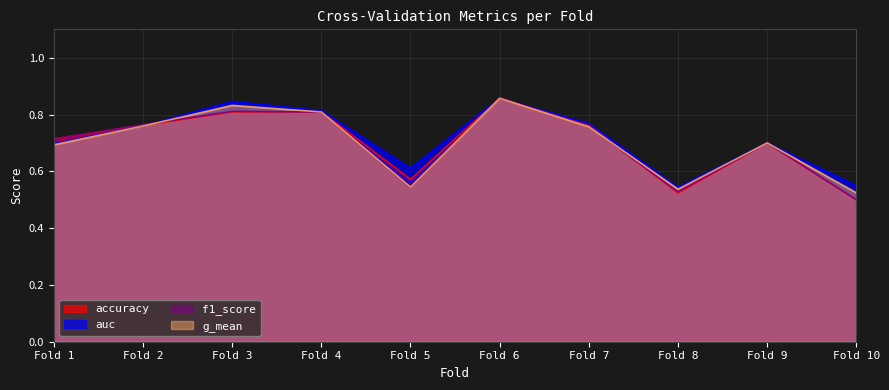

The f1_score series shows 0.3 at Fold 10. True or false?

False